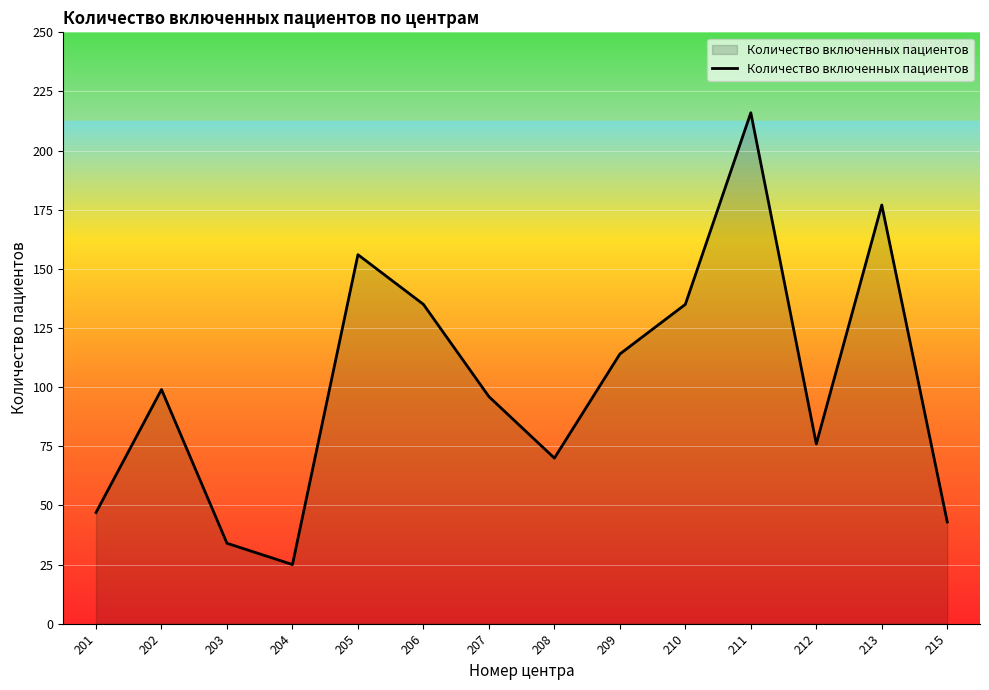

How many values are below 99?

7